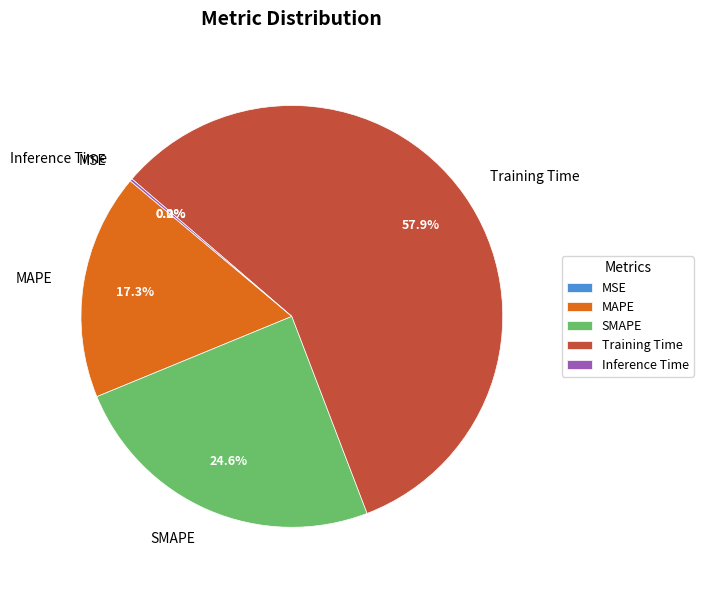

Is there any slice that represents more than half of the pie?

Yes